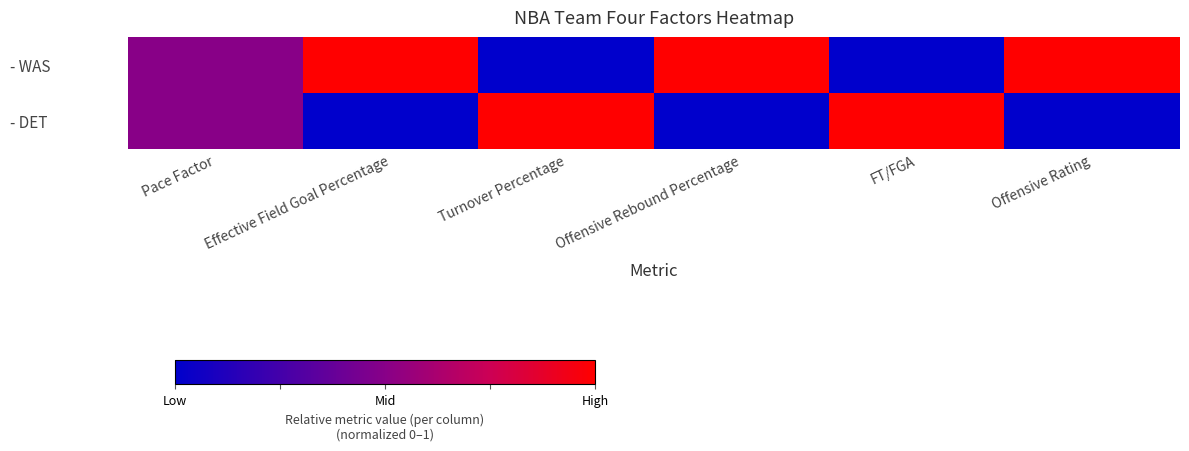

Which series has the largest range (max minus min)?

- WAS